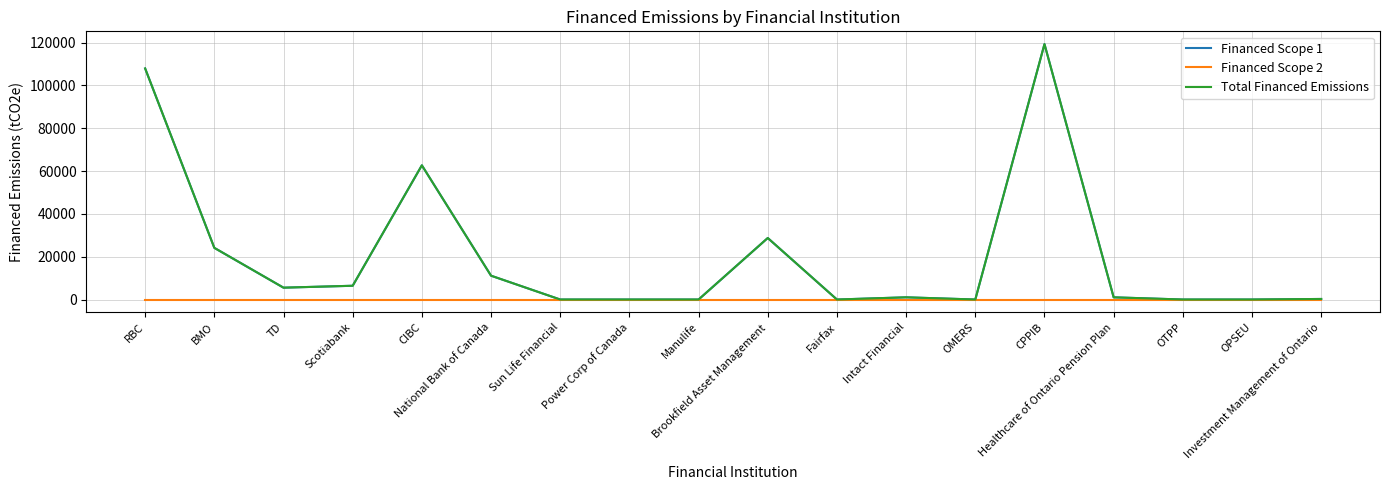

The Total Financed Emissions series shows 24120.7 at BMO. True or false?

True